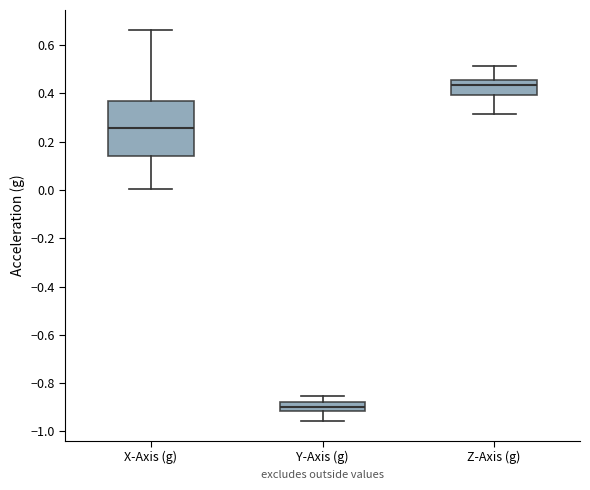

Which box is the tallest, from its lower edge to its upper edge?

X-Axis (g)